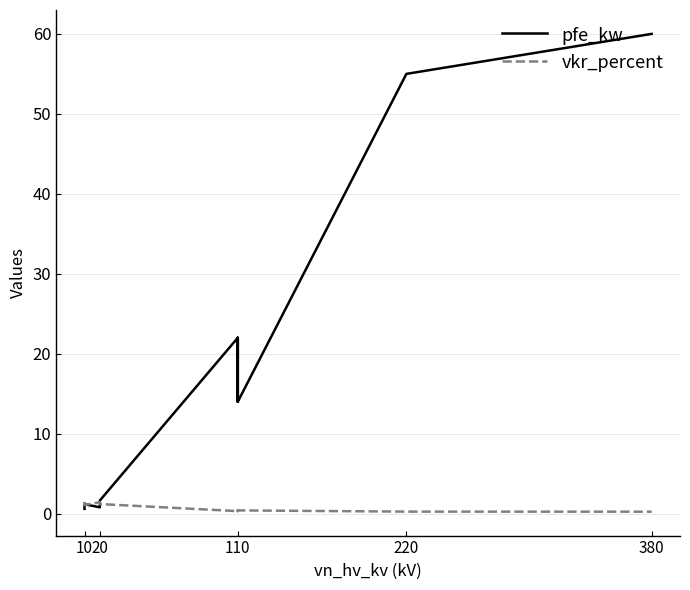

What is the lowest value of the vkr_percent series?

0.2